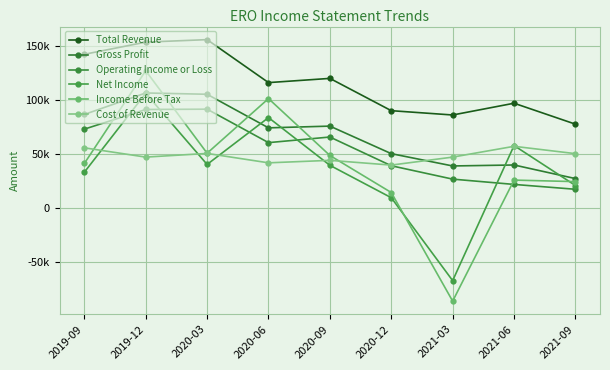

What is the difference between the second highest and second lowest values in the Operating Income or Loss series?

69400